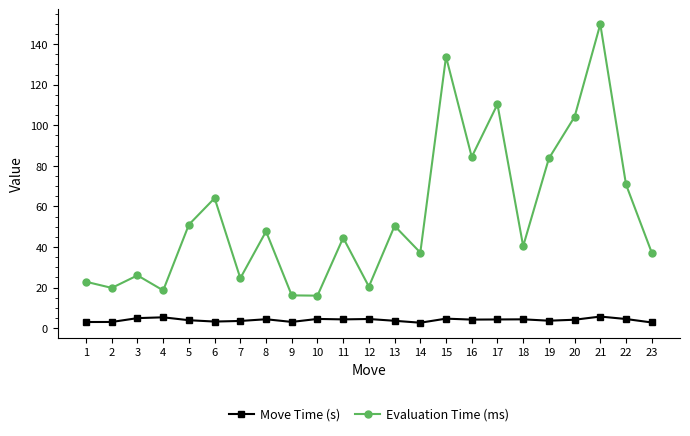

Which series has the largest total across all categories?

Evaluation Time (ms)